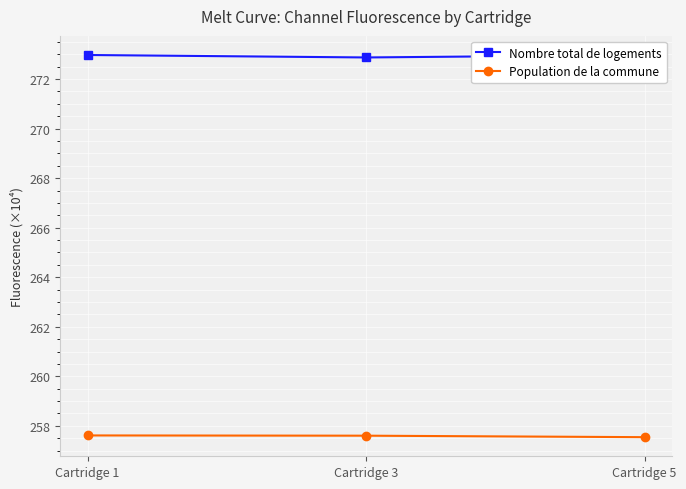

List the series in order of their overall mean, lowest first.

Population de la commune, Nombre total de logements